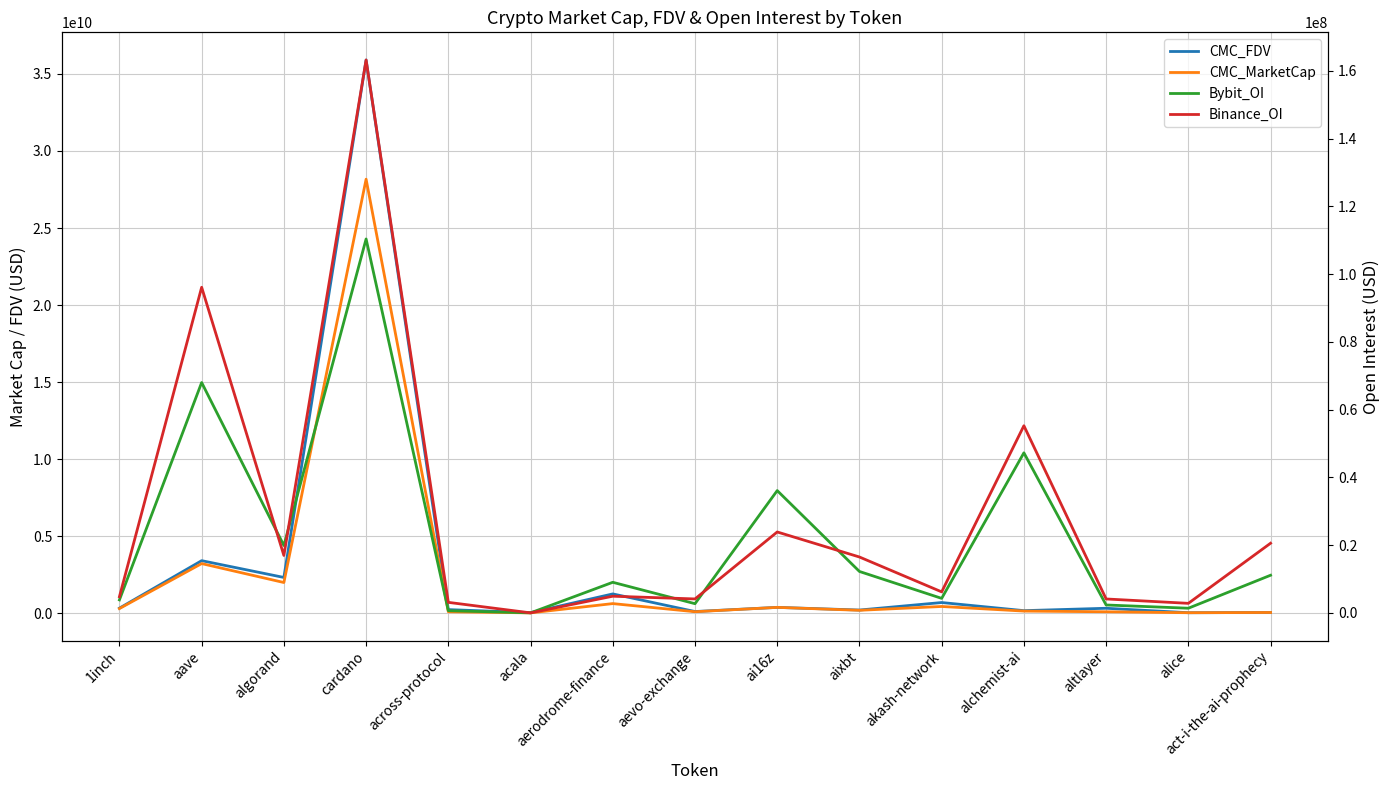

Reading left to right, what are all the values shown in this chart?

CMC_FDV: 1inch=344932707	aave=3425455093	algorand=2336570011	cardano=35902650248	across-protocol=250200789	acala=54308666	aerodrome-finance=1268663099	aevo-exchange=125637662	ai16z=395301102	aixbt=222585429	akash-network=709735690	alchemist-ai=182958206	altlayer=337532959	alice=49067344	act-i-the-ai-prophecy=63976767
CMC_MarketCap: 1inch=318865613	aave=3235475374	algorand=2007826899	cardano=28170525367	across-protocol=109472824	acala=39600069	aerodrome-finance=640478480	aevo-exchange=113474027	ai16z=395300626	aixbt=205726101	akash-network=453538219	alchemist-ai=155514475	altlayer=110493128	alice=49067344	act-i-the-ai-prophecy=63976767
Bybit_OI: 1inch=3826244	aave=67979866	algorand=19864937	cardano=110349517	across-protocol=638543	acala=0	aerodrome-finance=9022502	aevo-exchange=2707652	ai16z=36083855	aixbt=12215725	akash-network=4276796	alchemist-ai=47230825	altlayer=2326139	alice=1367769	act-i-the-ai-prophecy=11102576
Binance_OI: 1inch=4765126	aave=96092571	algorand=16946395	cardano=163175011	across-protocol=3100189	acala=0	aerodrome-finance=4912812	aevo-exchange=4108855	ai16z=23873940	aixbt=16485907	akash-network=6195622	alchemist-ai=55223711	altlayer=4100643	alice=2810813	act-i-the-ai-prophecy=20552027